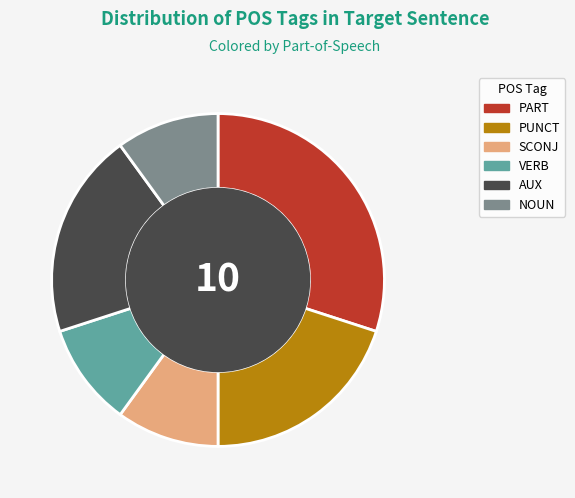

Does VERB account for over 50% of the chart?

No